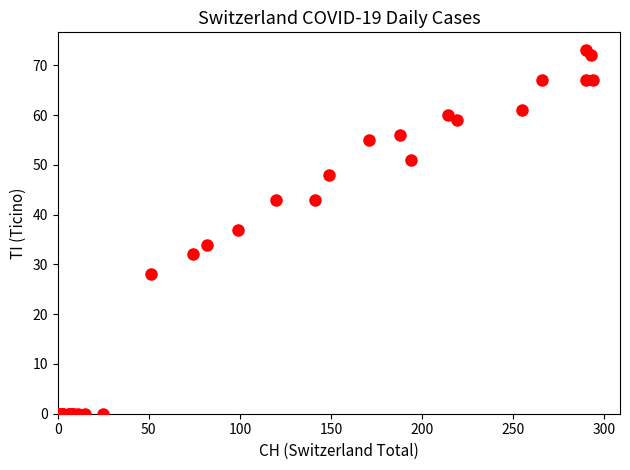

What Y value in the scatter plot is closest to 36?

37